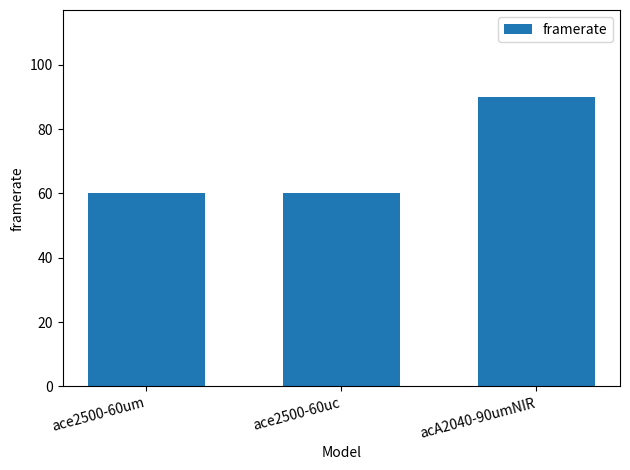

Which category has the highest value across all series?

acA2040-90umNIR